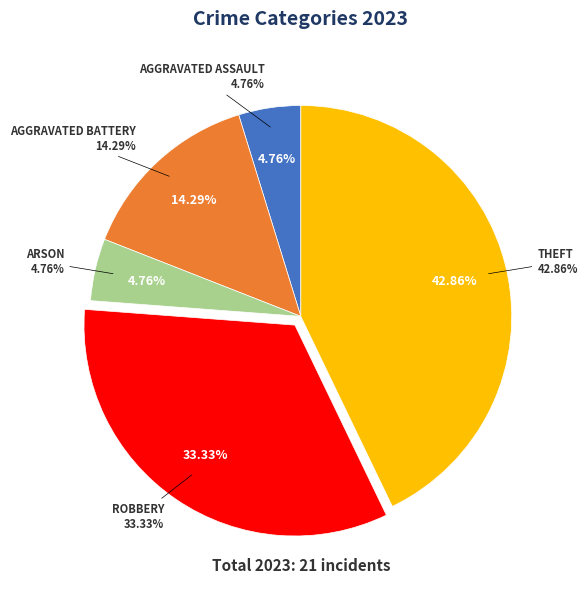

How many segments does this pie chart have?

5